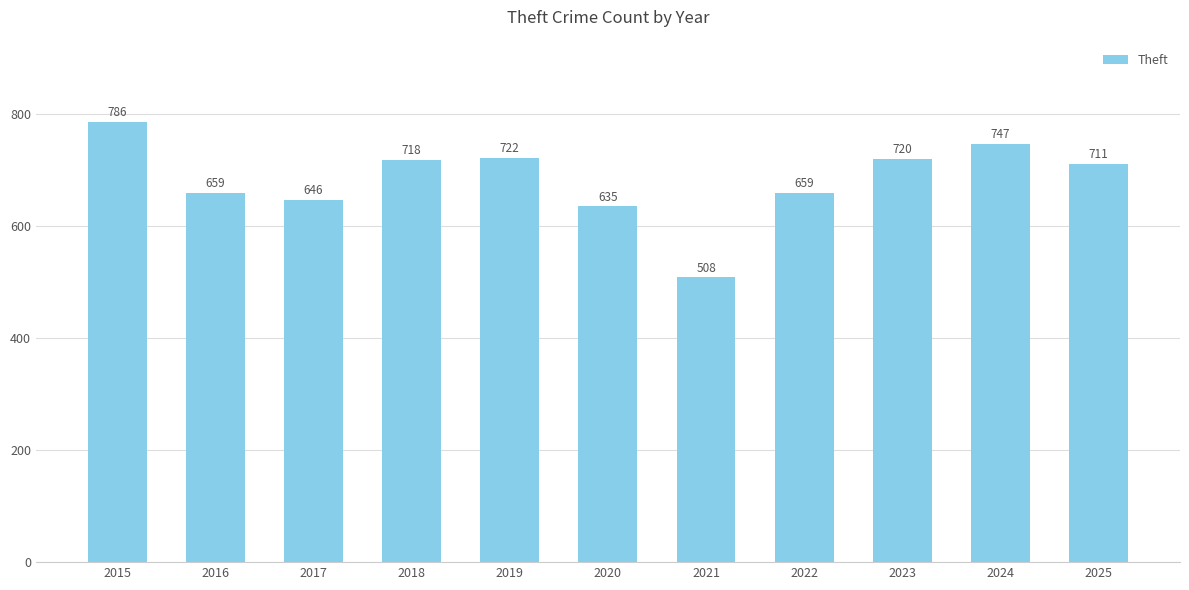

What is the sum of all values?

7511